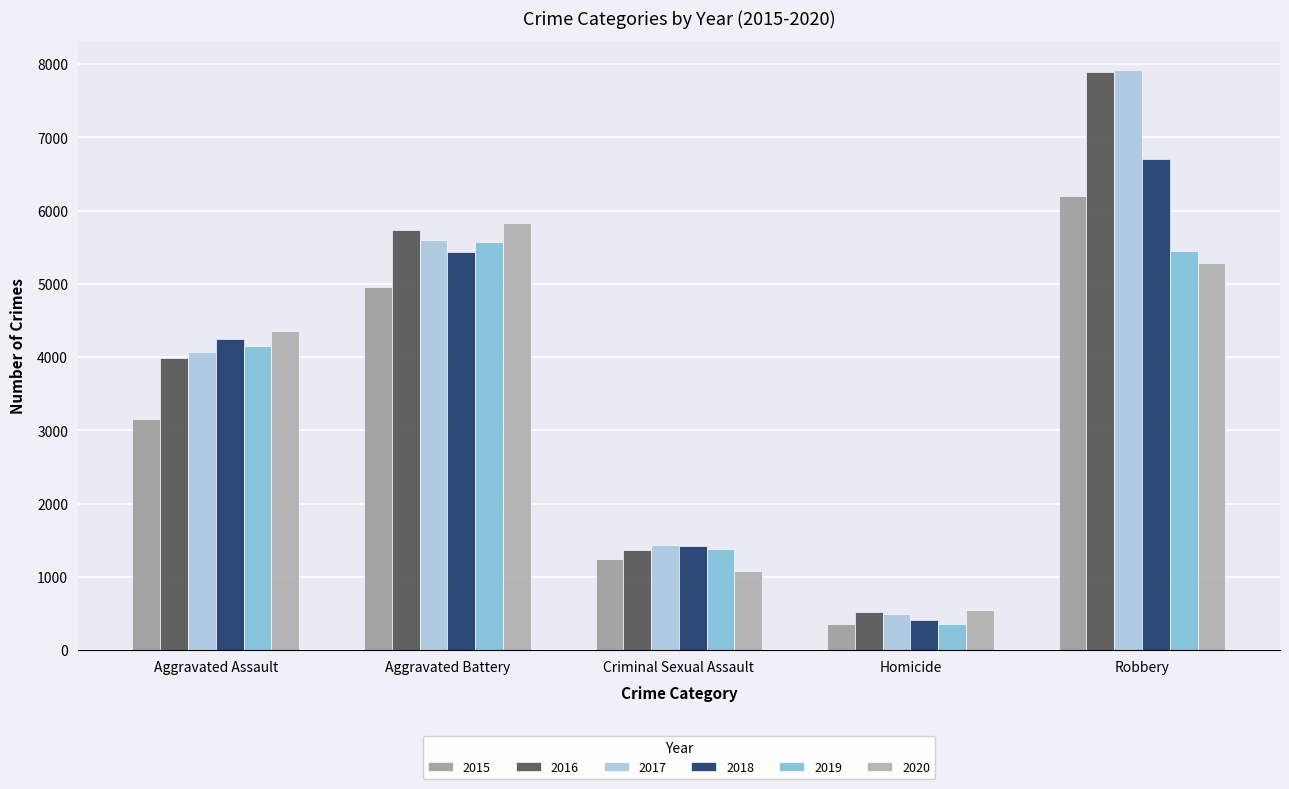

What is the maximum value for 2016?

7890